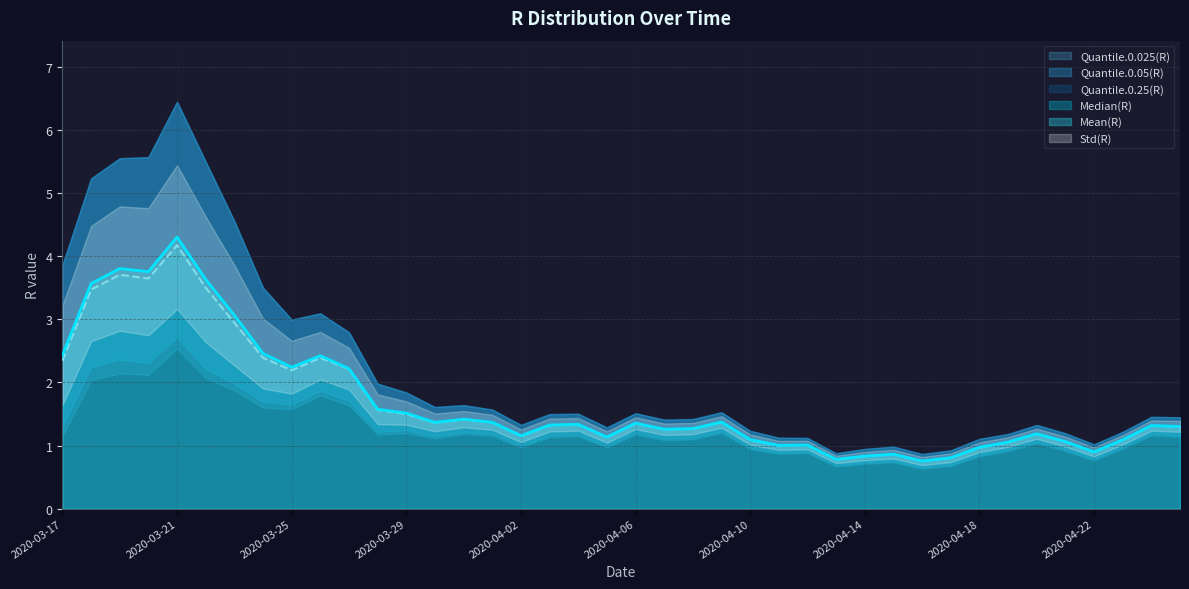

What is the total value across all series at 2020-04-10?

5.4